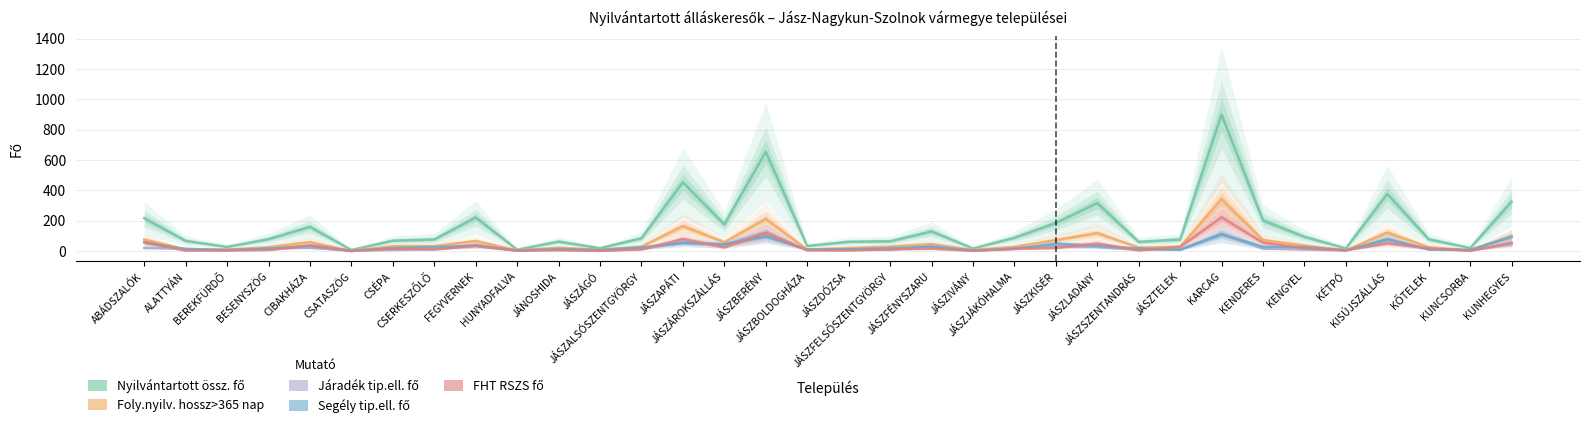

Between CSATASZÖG and KUNCSORBA, which series saw the biggest shift?

Nyilvántartott össz. fő